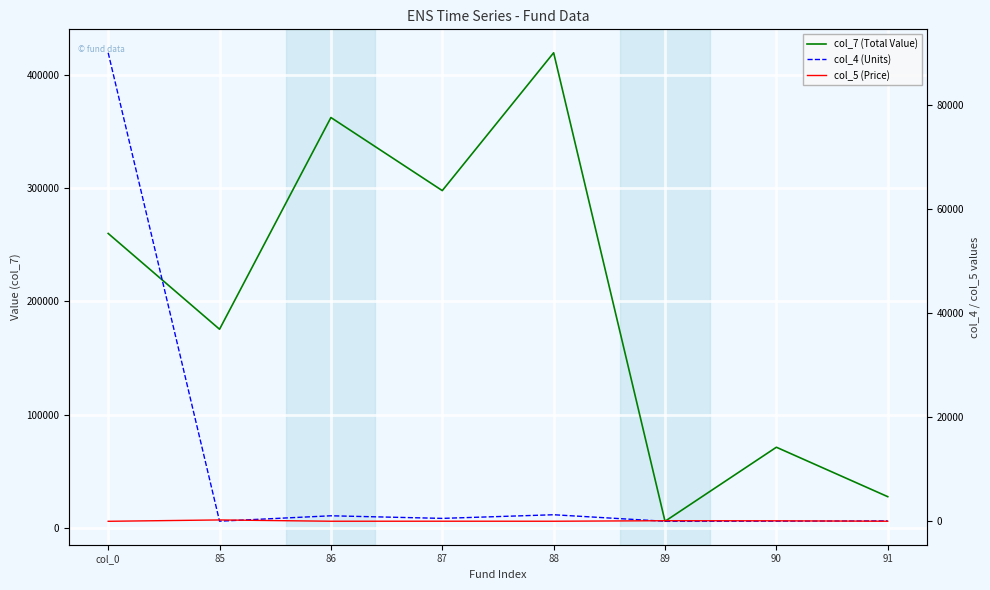

Which series has the largest range (max minus min)?

col_7 (Total Value)